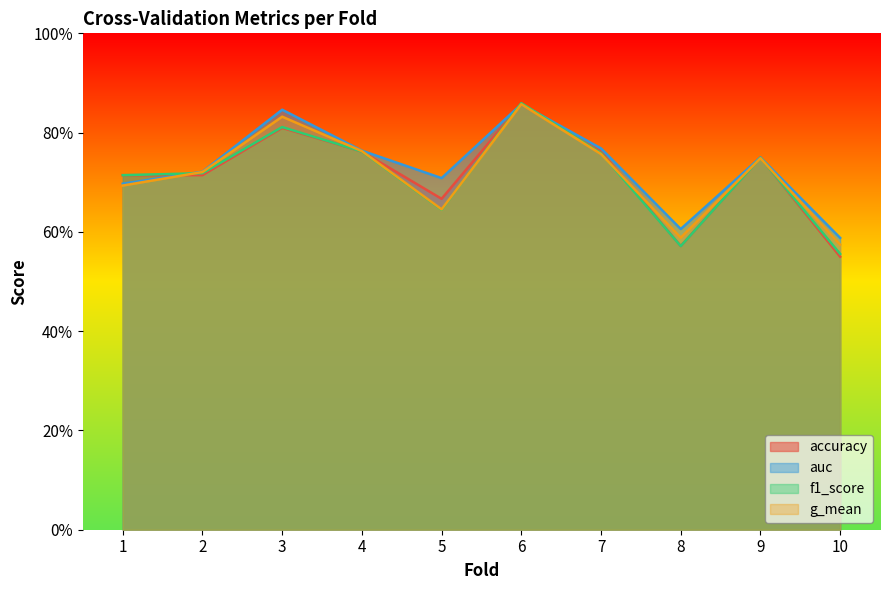

Reading right to left, list all the values displayed in this chart.

accuracy: 0.6	0.8	0.6	0.8	0.9	0.7	0.8	0.8	0.7	0.7
auc: 0.6	0.8	0.6	0.8	0.9	0.7	0.8	0.8	0.7	0.7
f1_score: 0.6	0.7	0.6	0.8	0.9	0.6	0.8	0.8	0.7	0.7
g_mean: 0.6	0.7	0.6	0.8	0.9	0.6	0.8	0.8	0.7	0.7